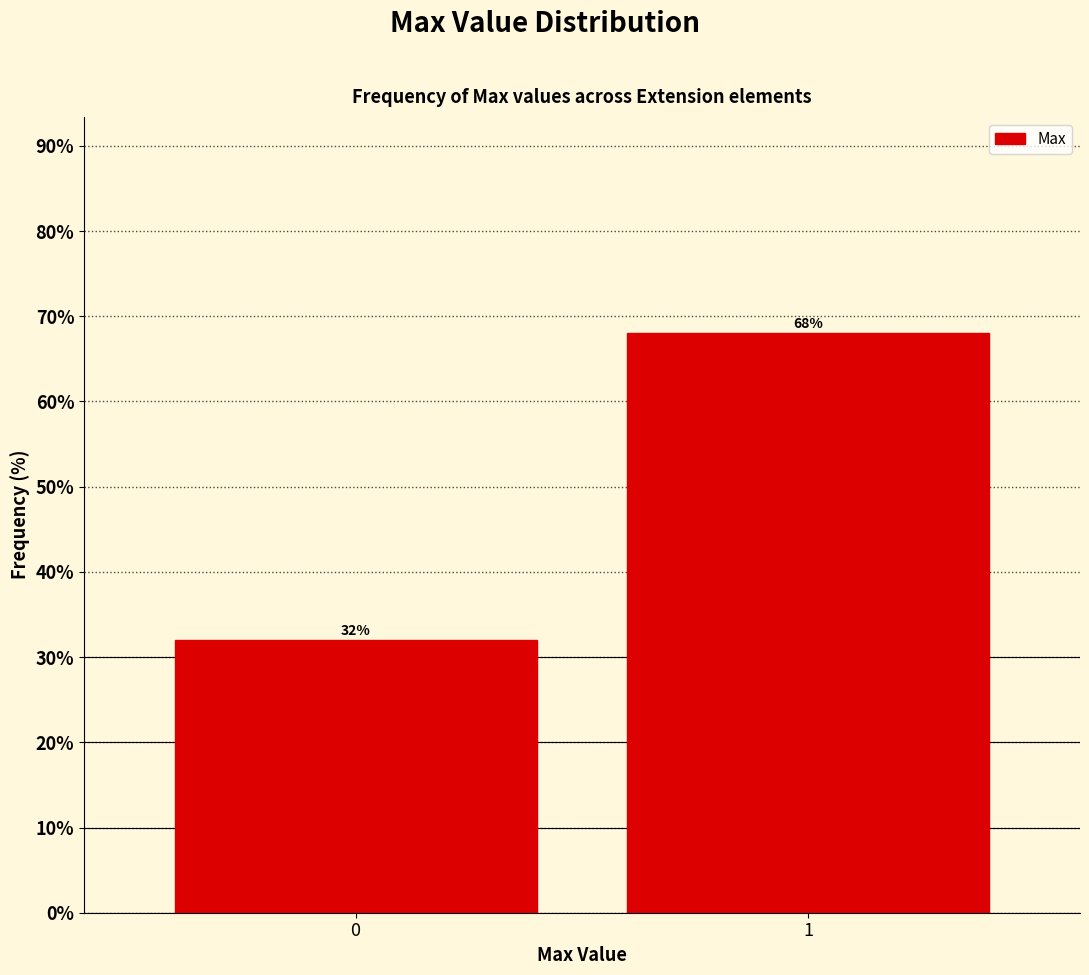

Reading left to right, list all the values displayed in this chart.

32	68